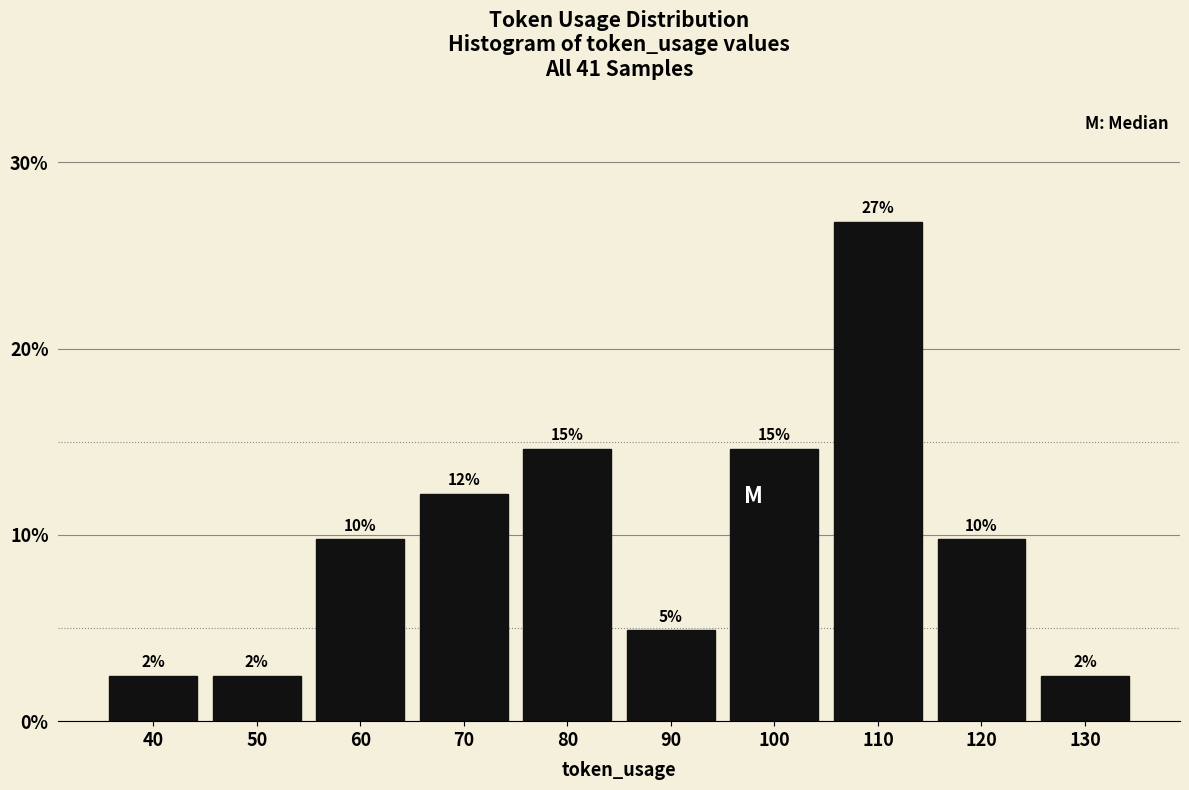

How many bars are there in total?

10